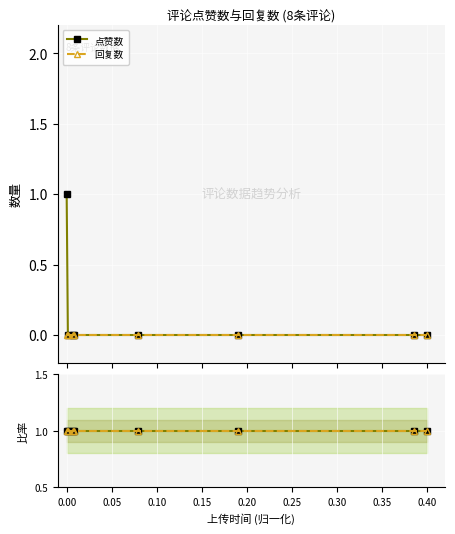

Which has a higher value, 0.30 or −0.05?

−0.05